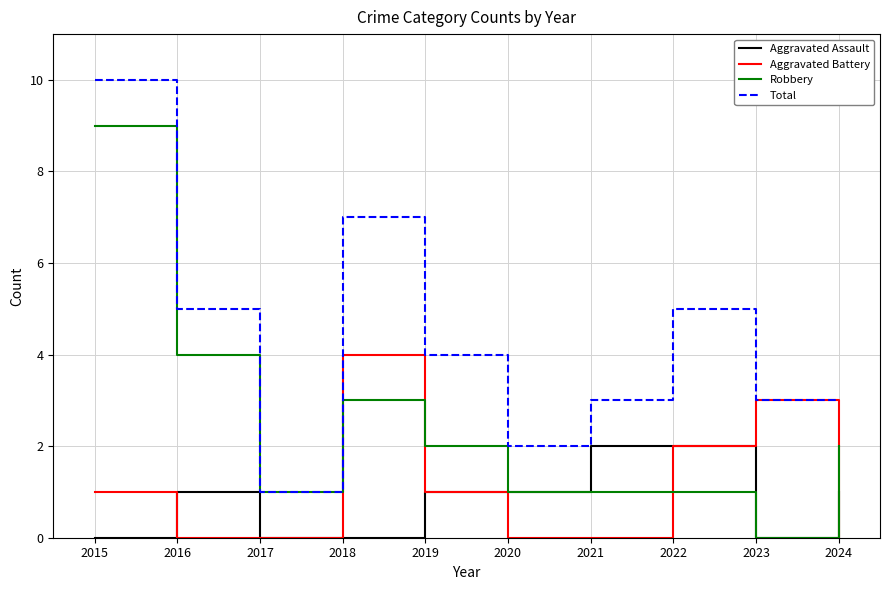

How many lines are shown in the chart?

4